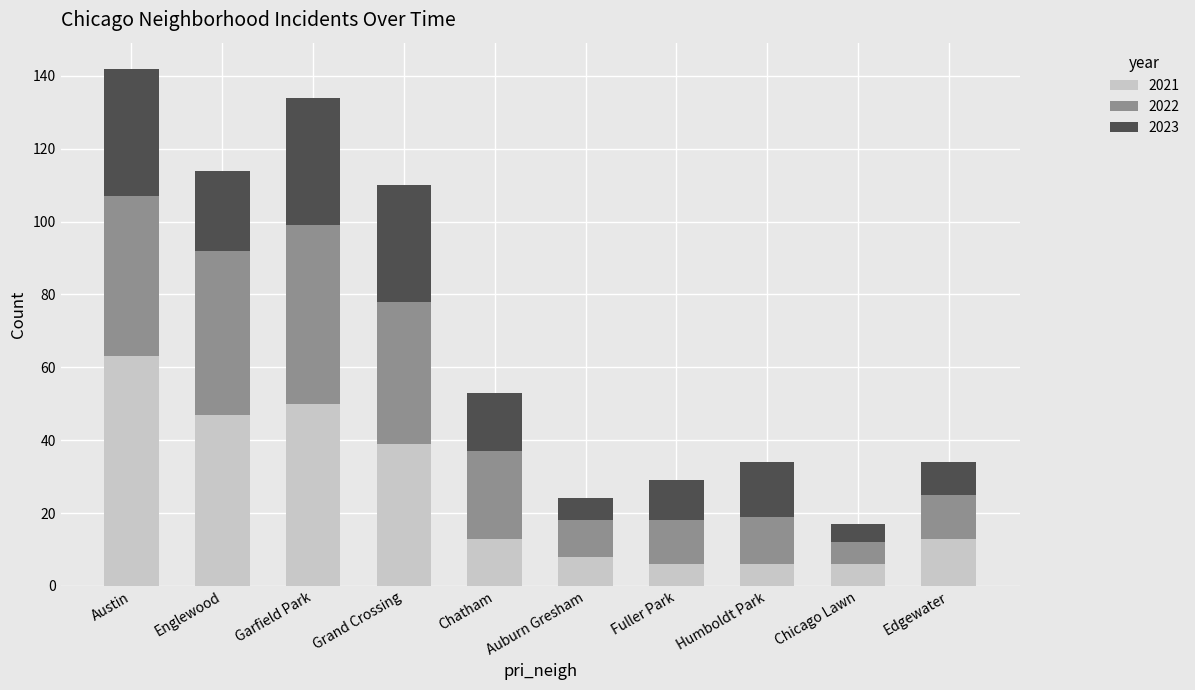

What is the total value across all series at Garfield Park?

134